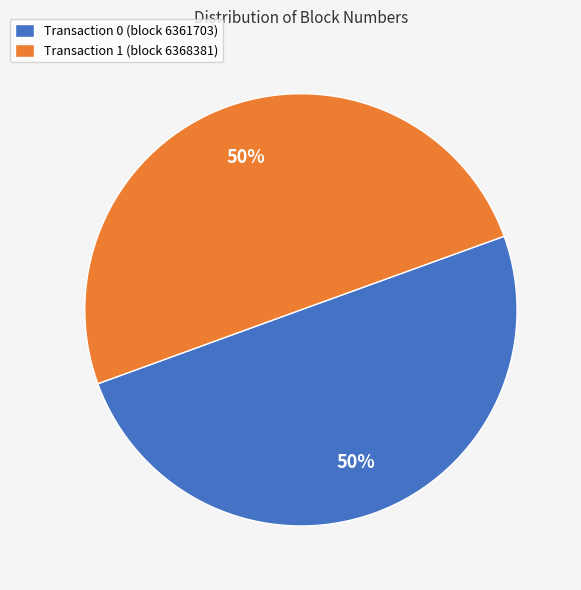

To the nearest percent, what portion does Transaction 1 (block 6368381) represent?

50%